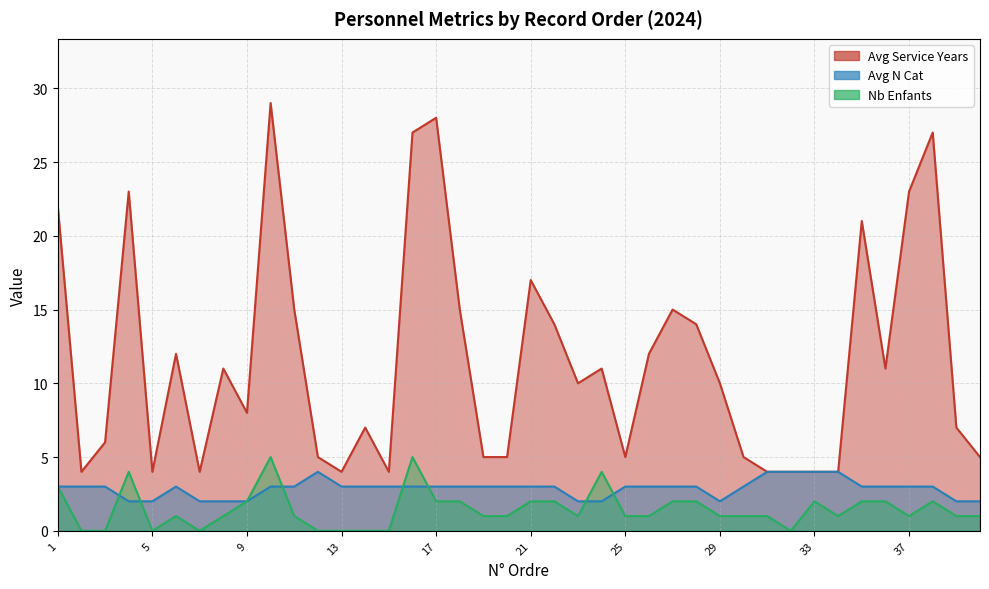

Reading left to right, extract all data points from this chart.

Avg Service Years: 22	4	6	23	4	12	4	11	8	29	15	5	4	7	4	27	28	15	5	5	17	14	10	11	5	12	15	14	10	5	4	4	4	4	21	11	23	27	7	5
Avg N Cat: 3	3	3	2	2	3	2	2	2	3	3	4	3	3	3	3	3	3	3	3	3	3	2	2	3	3	3	3	2	3	4	4	4	4	3	3	3	3	2	2
Nb Enfants: 3	0	0	4	0	1	0	1	2	5	1	0	0	0	0	5	2	2	1	1	2	2	1	4	1	1	2	2	1	1	1	0	2	1	2	2	1	2	1	1